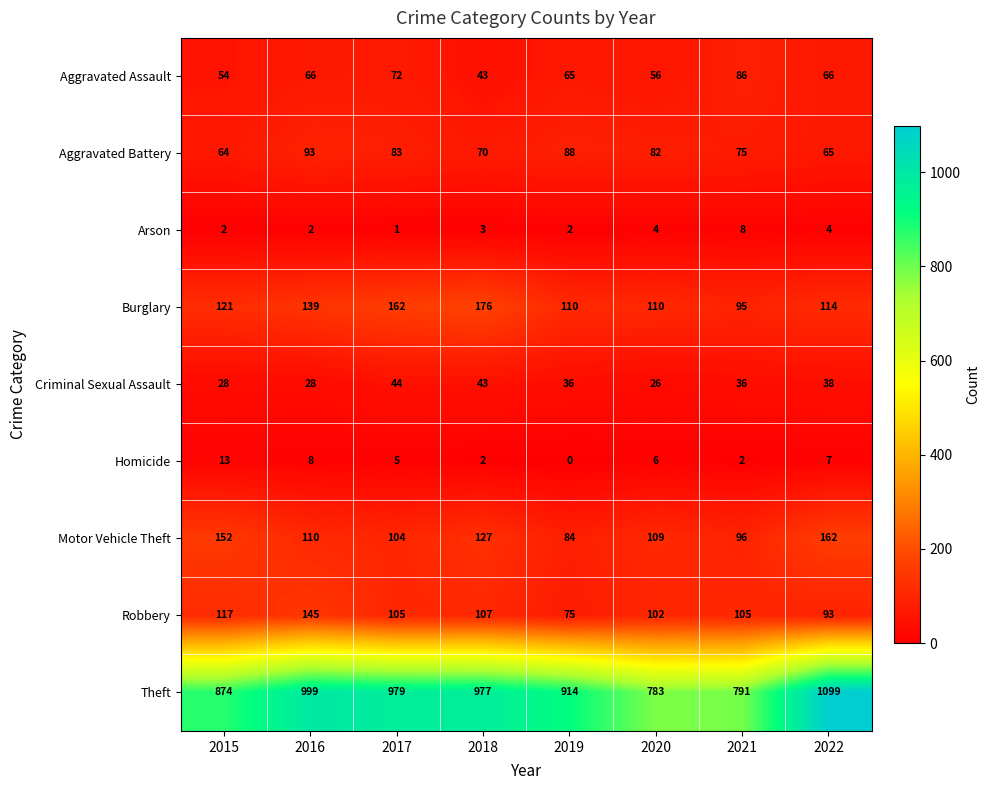

Which series has the widest spread of values?

Theft